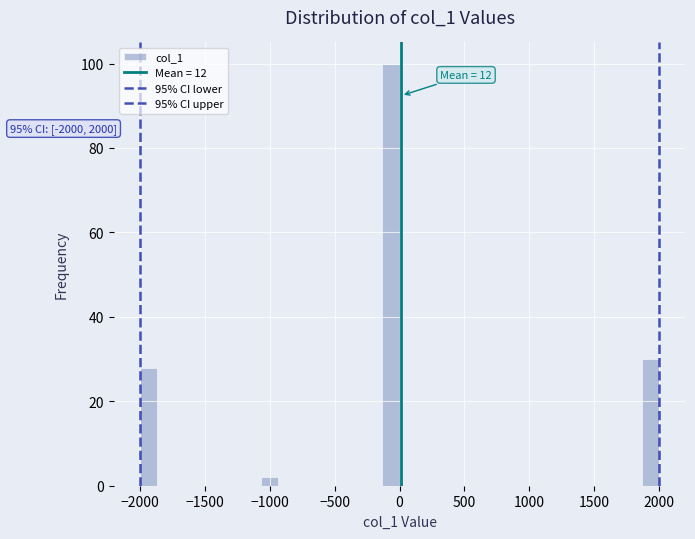

Read against the x-axis, roughly where is the centre of the tallest bar?

-50